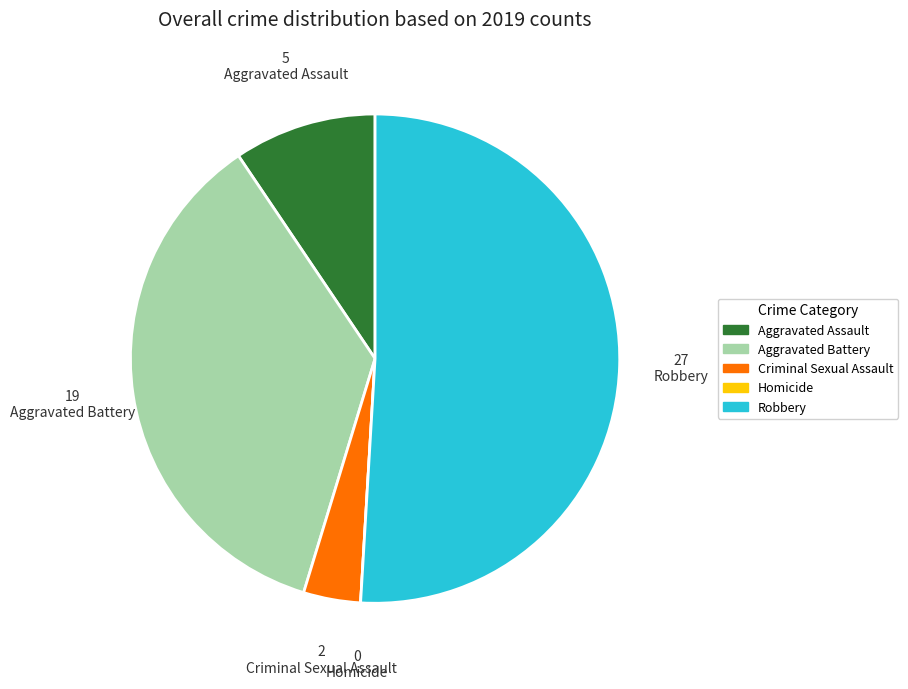

Approximately how many times larger is the value at Criminal Sexual Assault compared to Aggravated Assault?

0.4